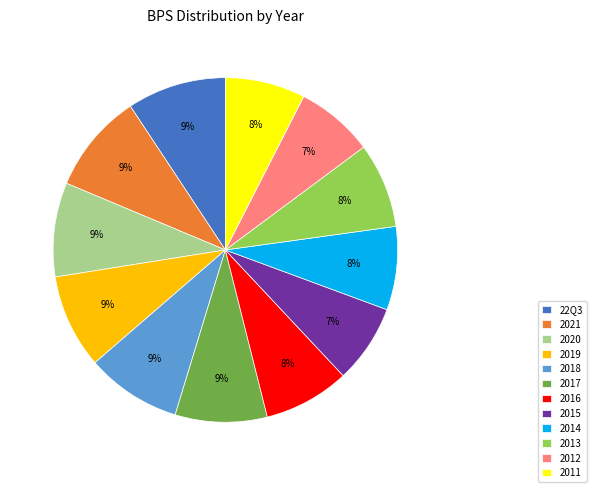

Is the sum of 2021 and 2015 greater than half?

No